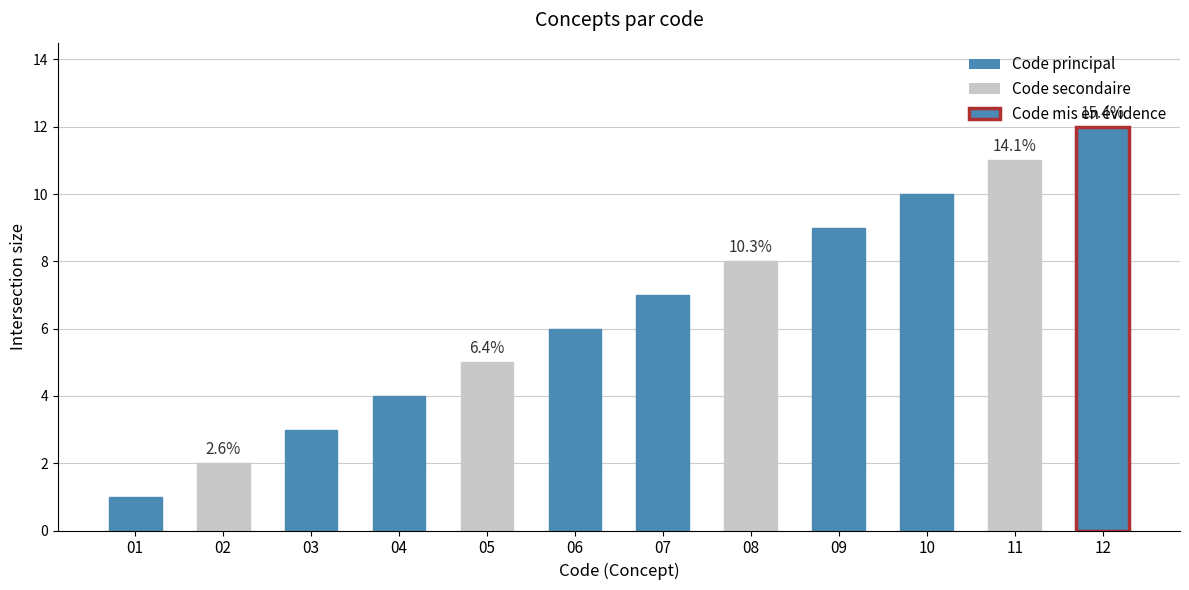

What is the maximum value shown in the chart?

12